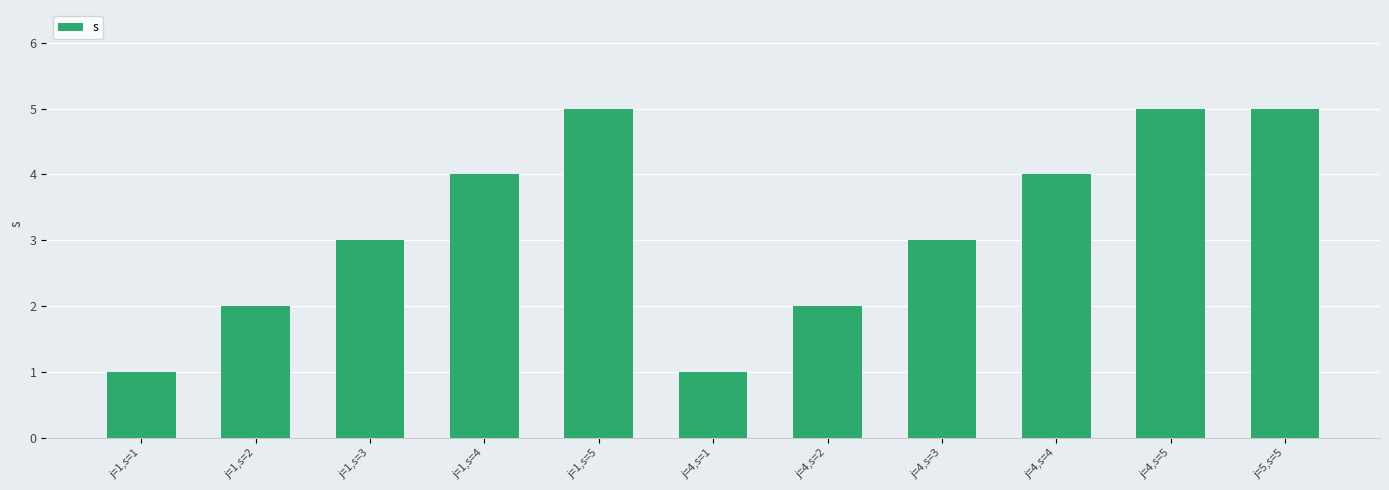

What value does the data have at j=1,s=1?

1